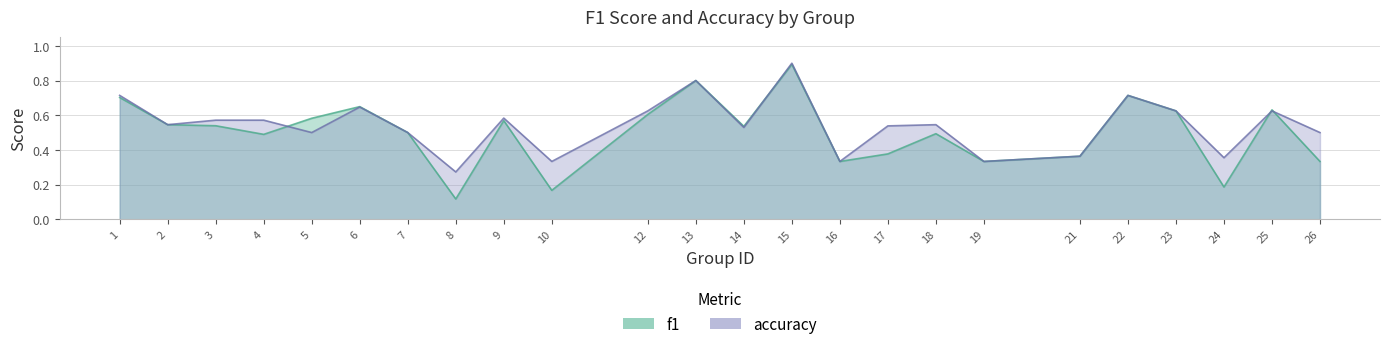

Does the chart have visible grid lines?

Yes